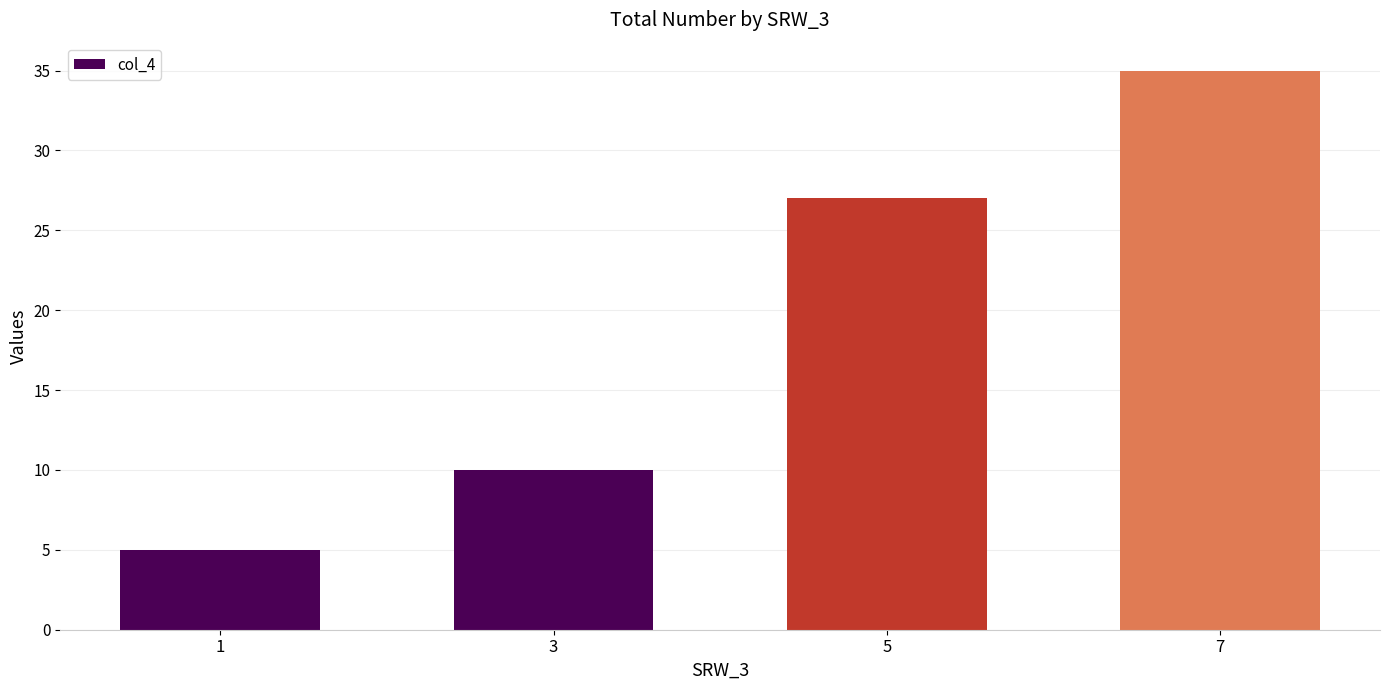

Rank the categories by value from highest to lowest.

7, 5, 3, 1